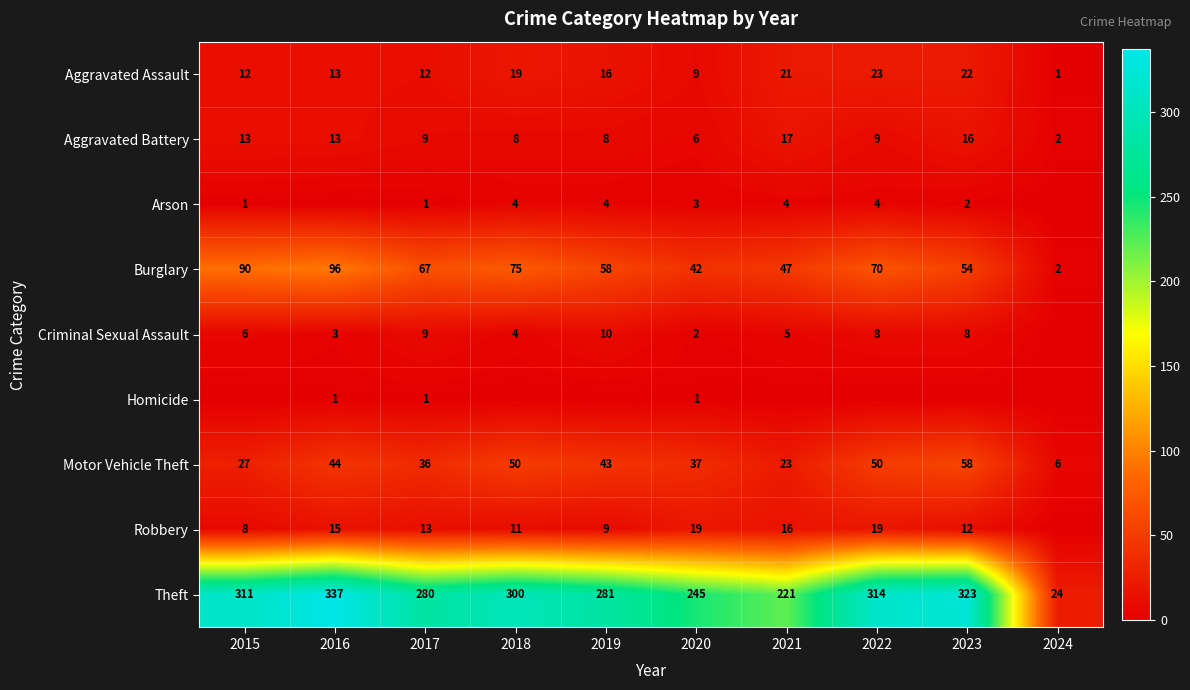

At which label does Motor Vehicle Theft reach its minimum?

2024